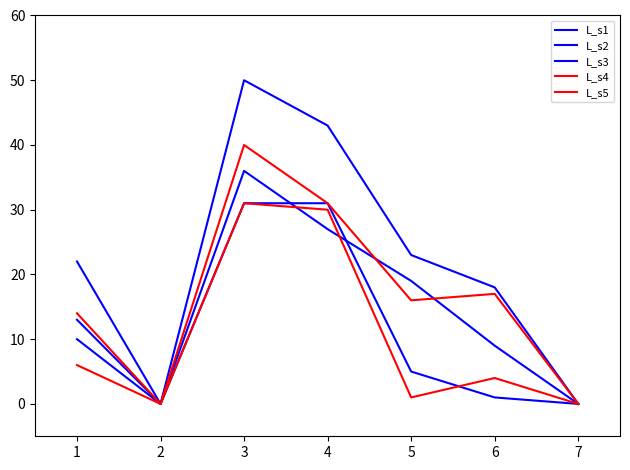

Is this an area chart (filled region under the line)?

No